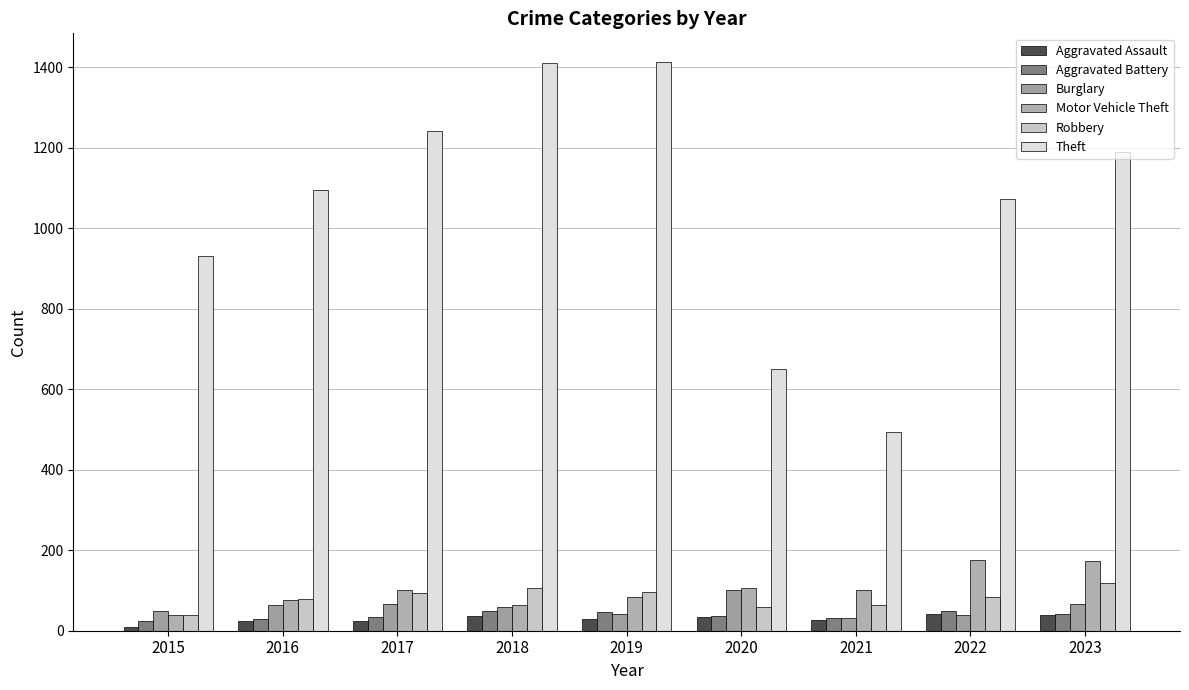

True or false: Theft has a value of 649 at 2020.

True